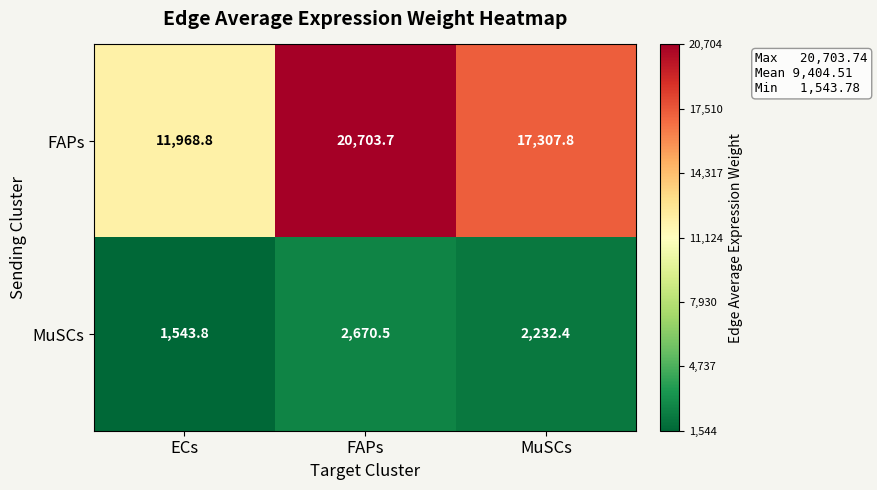

The value of FAPs at ECs is 11968.8. True or false?

True